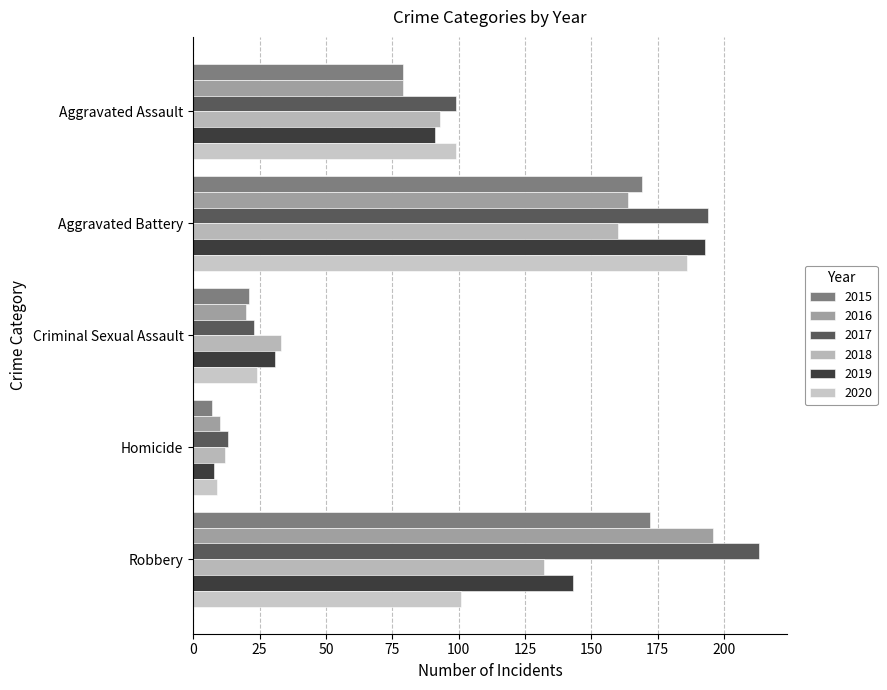

Is the value of 2020 at Criminal Sexual Assault greater than the value of 2018 at Robbery?

No